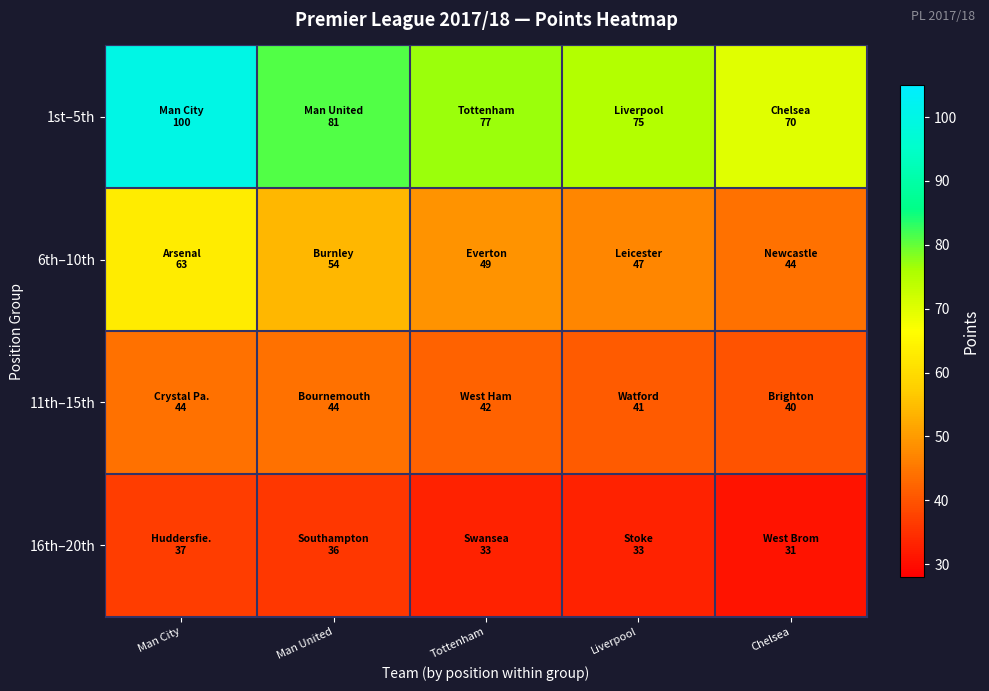

At how many categories does at least one series exceed 86?

1